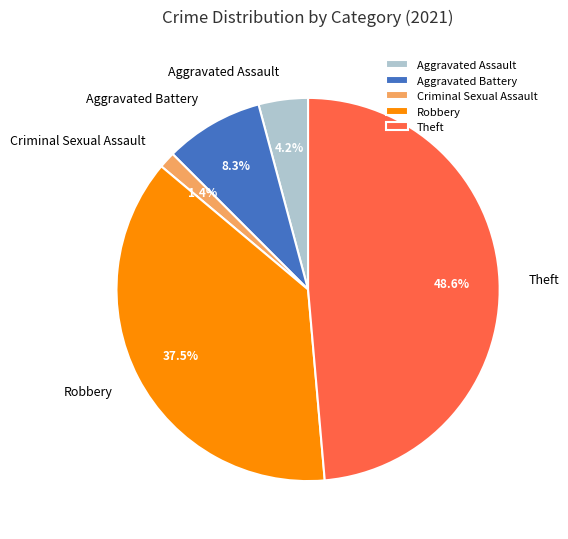

Which has a higher value, Robbery or Aggravated Assault?

Robbery